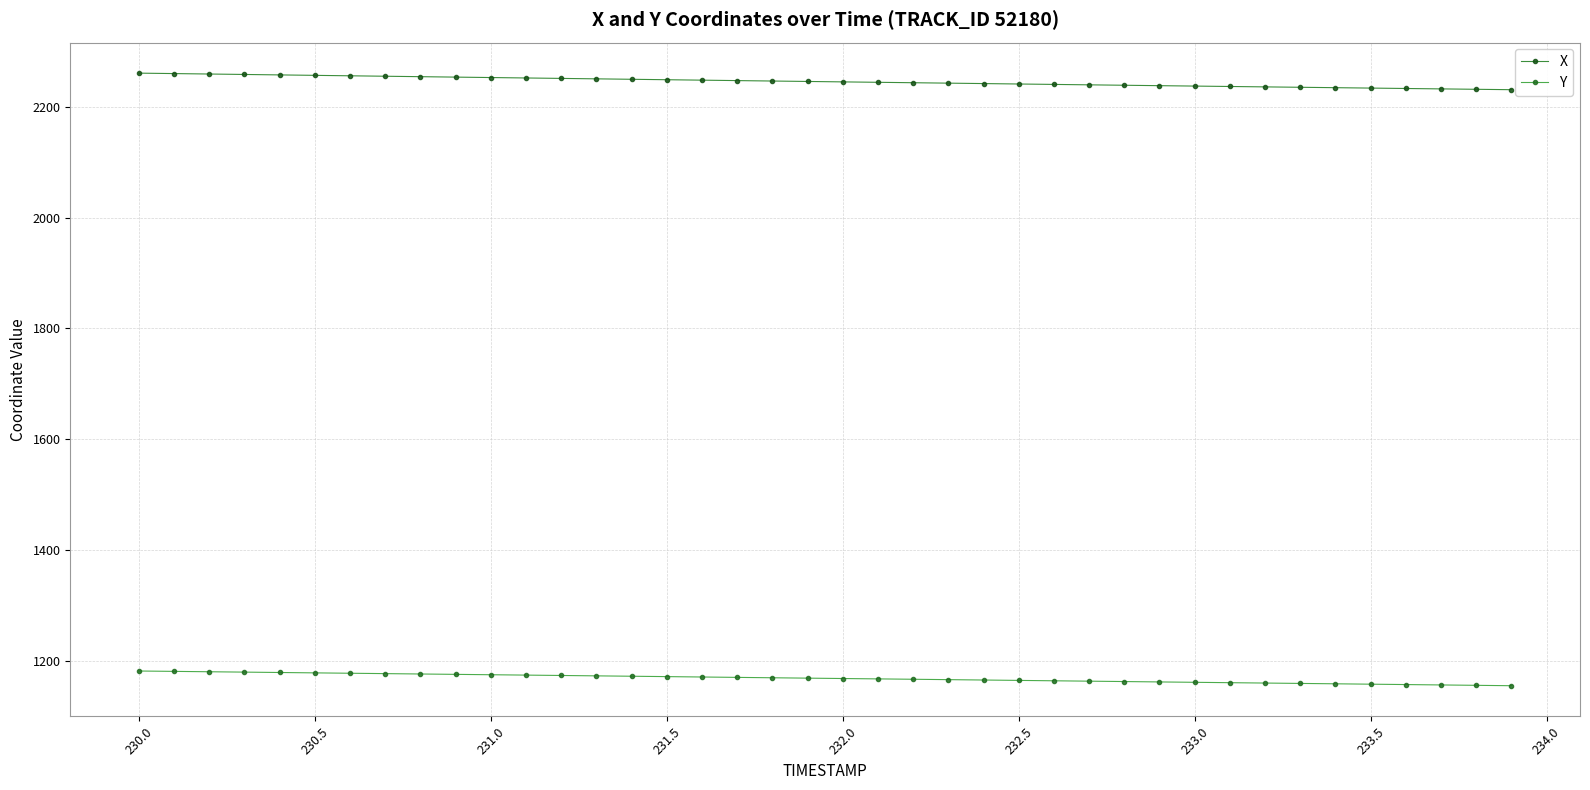

What is the smallest value displayed?

1154.8